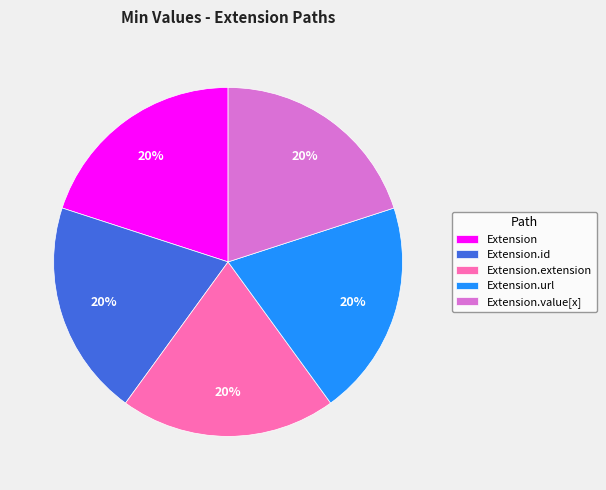

Does Extension account for over 50% of the chart?

No